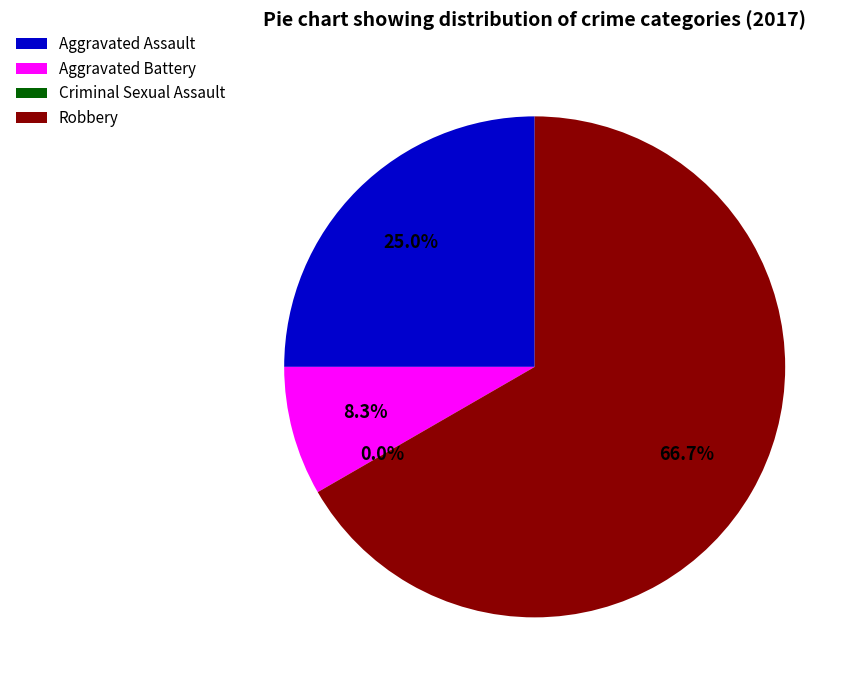

Count the number of slices in the pie.

4